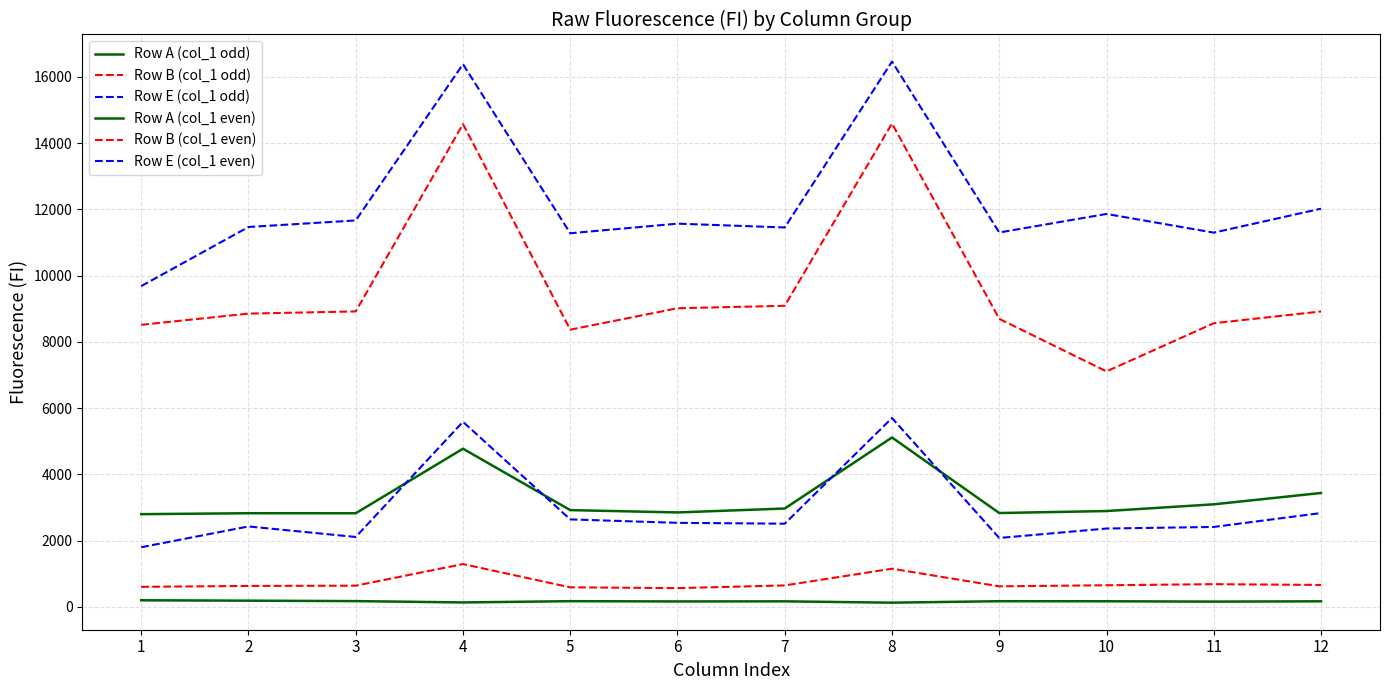

Does the chart have visible grid lines?

Yes